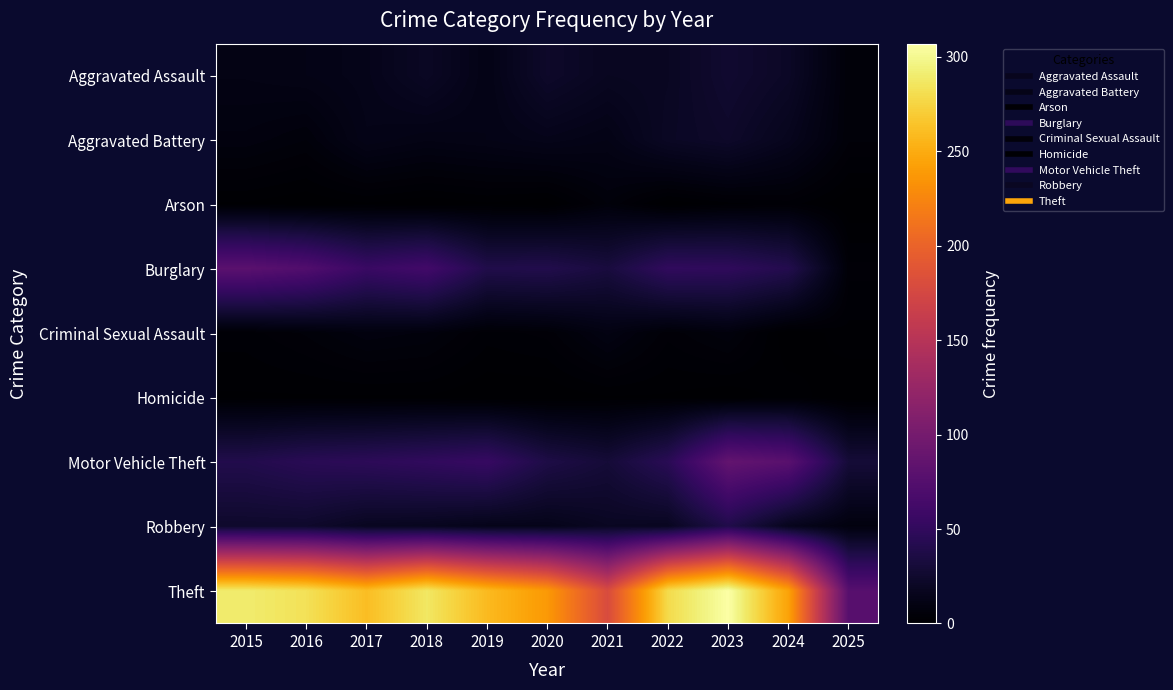

What is the maximum value shown in the chart?

307